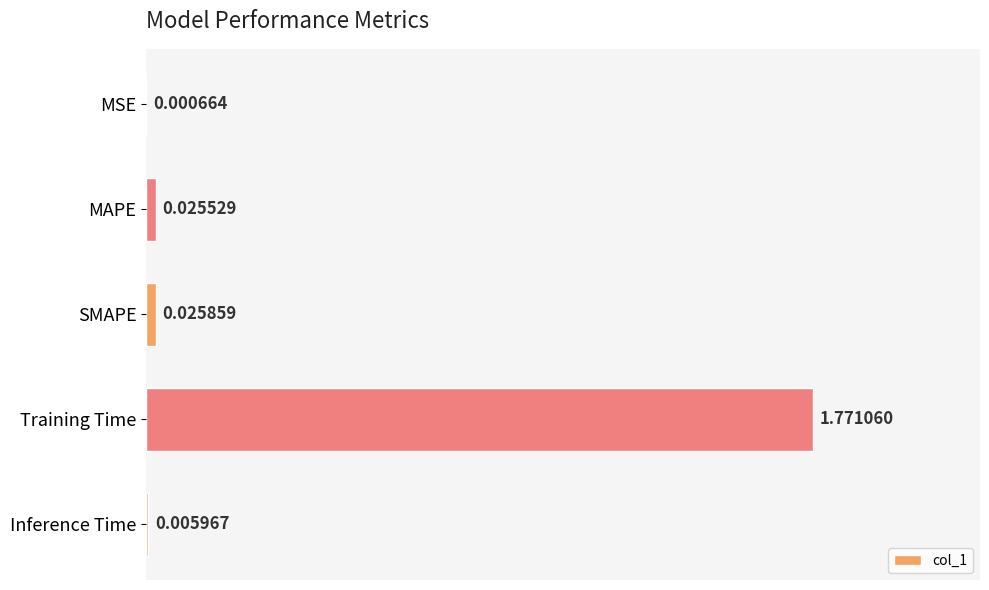

Where is the data nearest to the value 0?

MSE